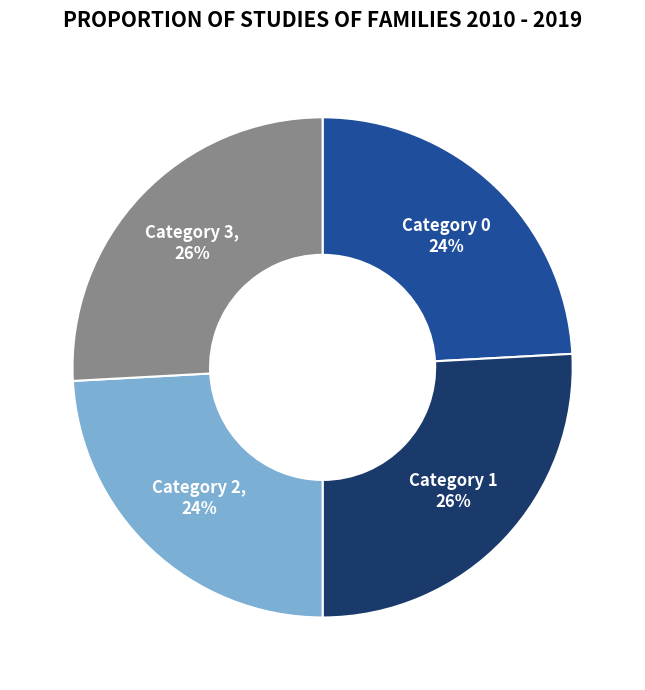

To the nearest percent, what is the average slice percentage?

25%